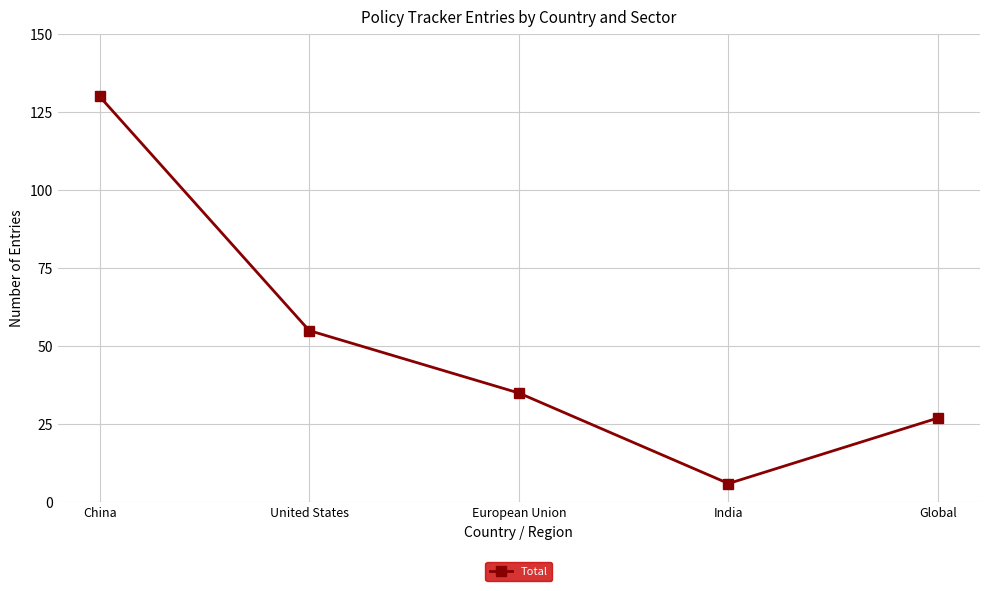

How many distinct data groups are displayed?

1